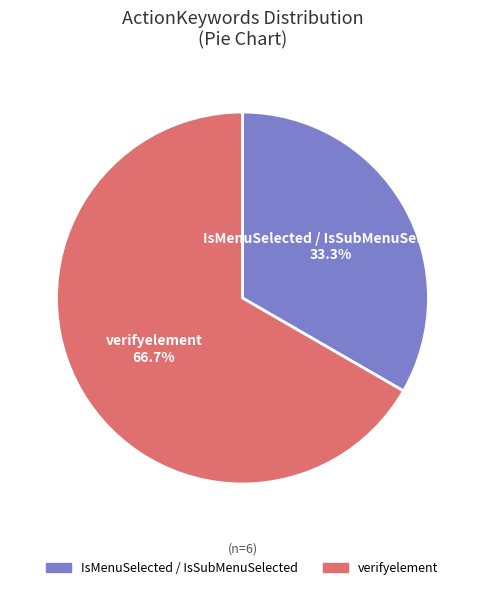

What percentage is the verifyelement slice, to the nearest percent?

67%